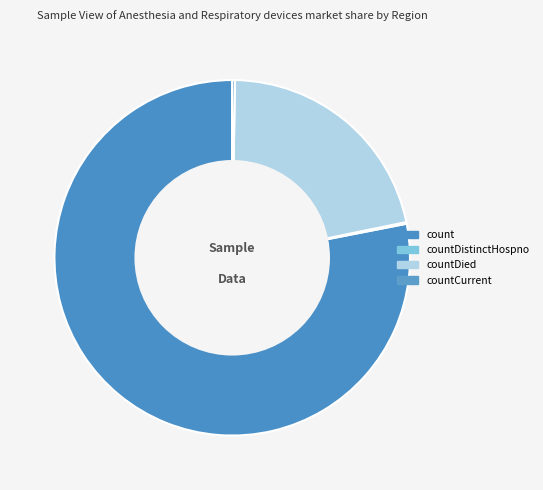

Which slice is the largest?

count